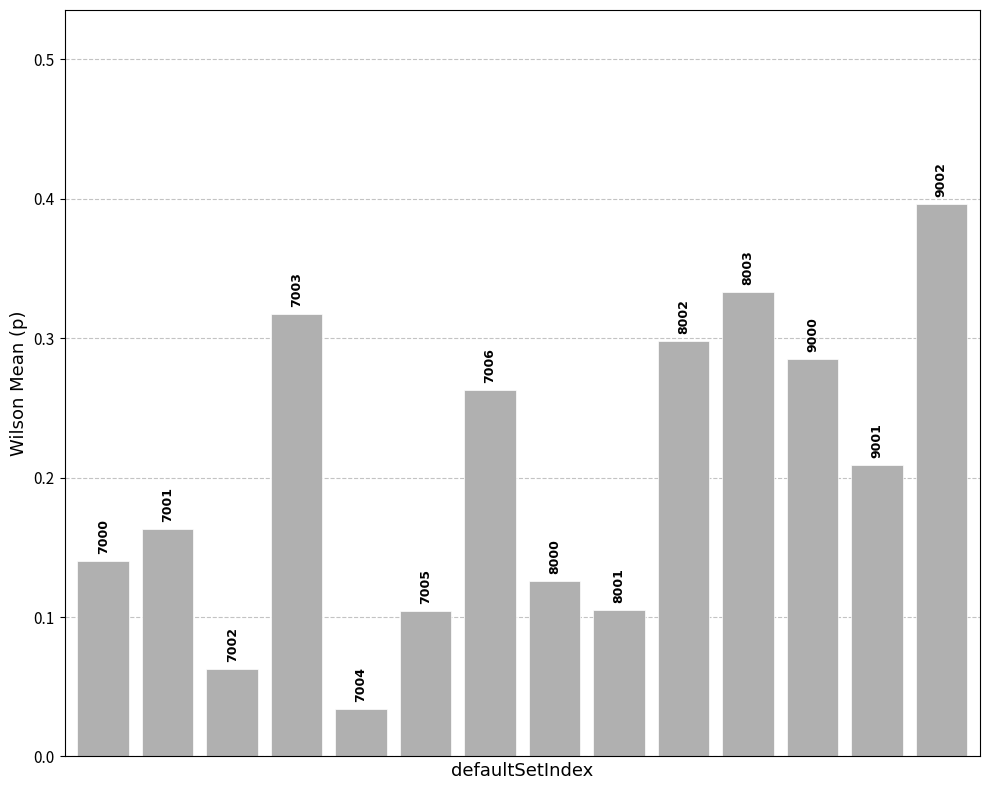

Does the chart contain any negative values?

No